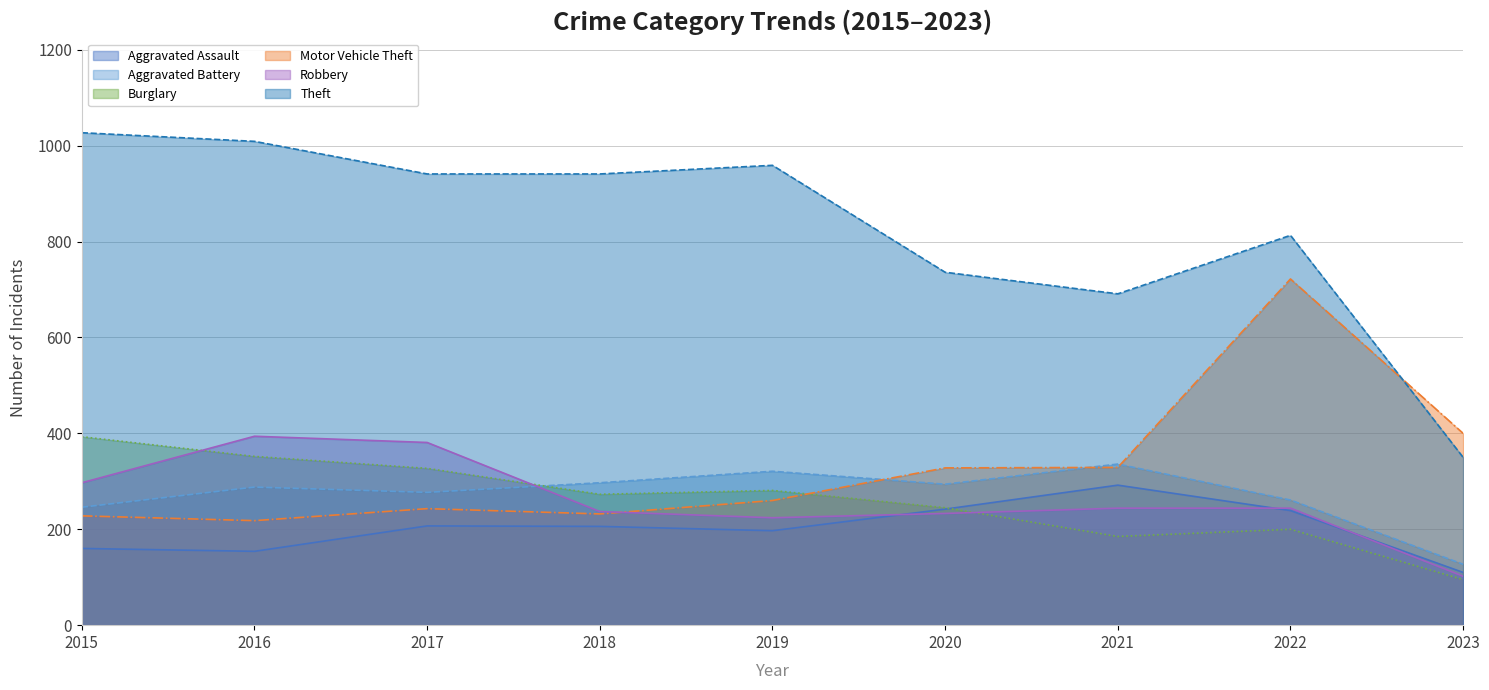

At which label does Aggravated Assault first exceed 206?

2017